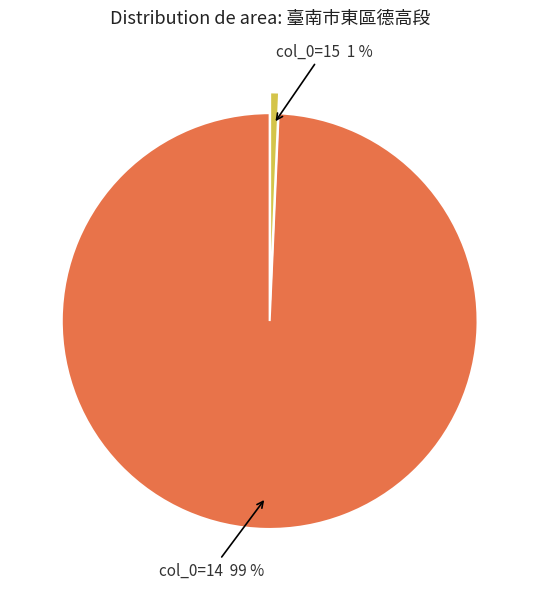

Does any single category account for the majority?

Yes